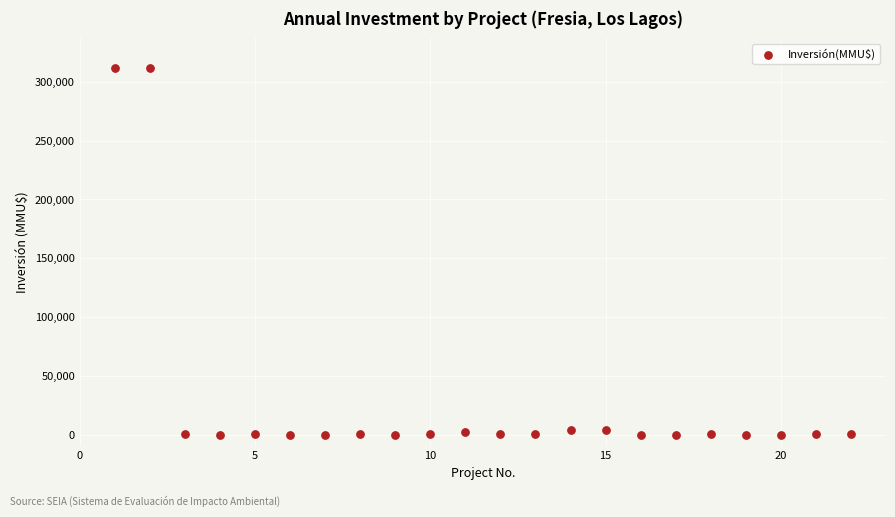

What is the range of Y values (max minus min)?

312000